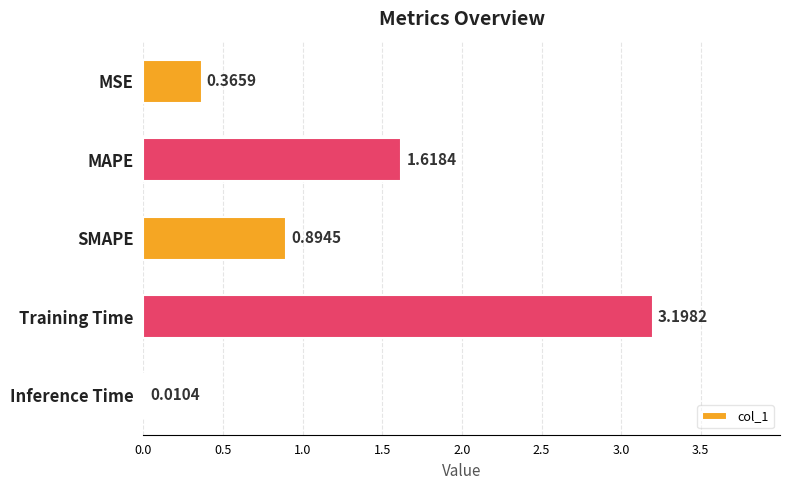

What is the sum of the values at MAPE and Training Time?

4.8